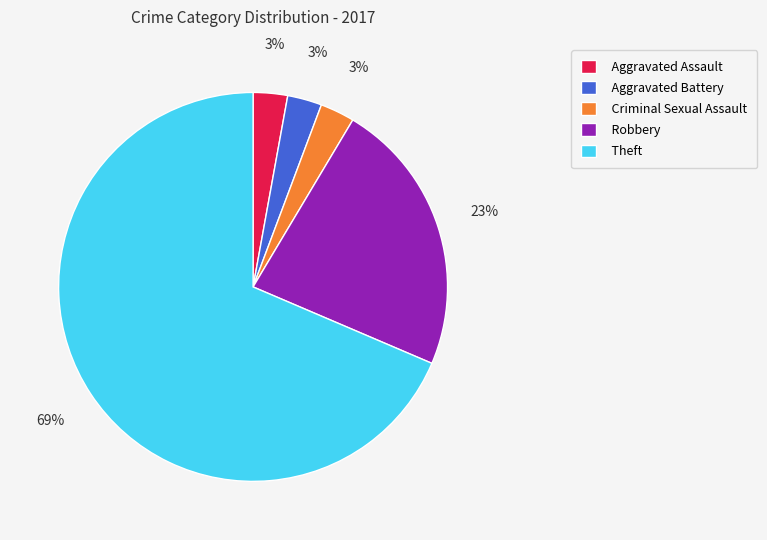

Does Theft represent more than half of the total?

Yes